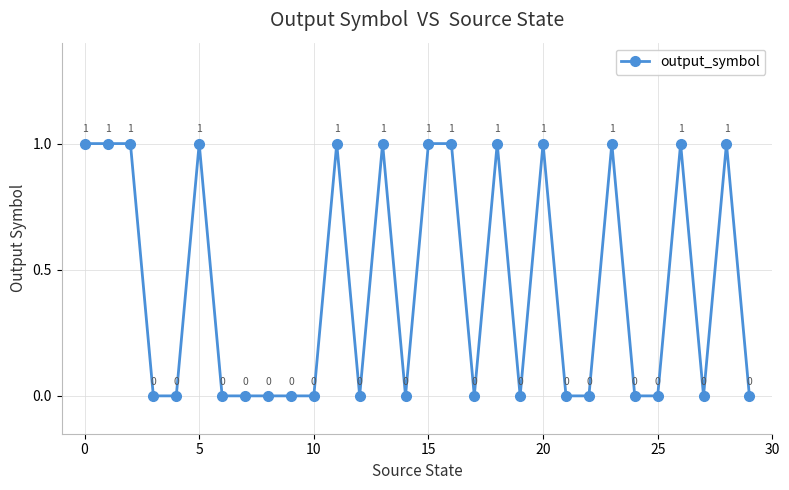

How many values are between 0 and 1?

30